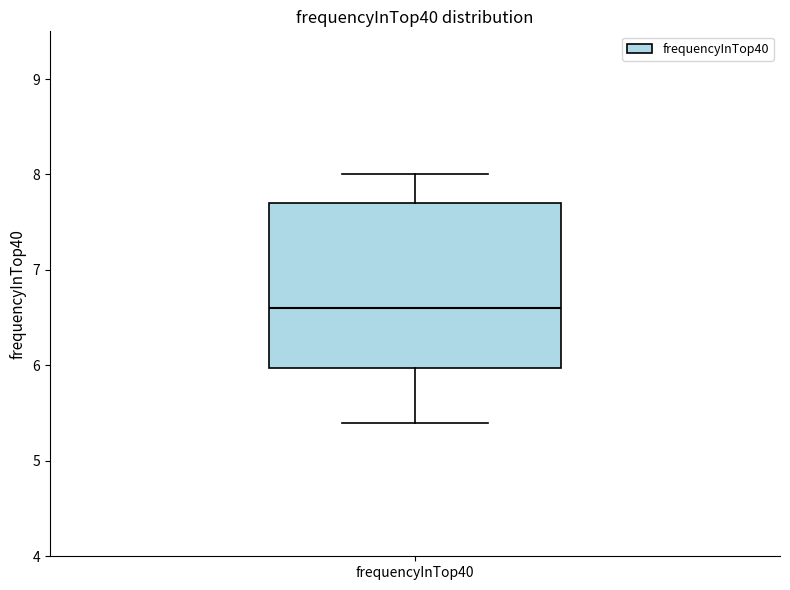

Read this box plot against the y-axis: the position of the median line, the range covered by the box, and the ends of both whiskers. The values are not printed on the chart, so give them approximately, as read against the axis.

median 6.6, box 6.0 to 7.7, whiskers 5.4 to 8.0